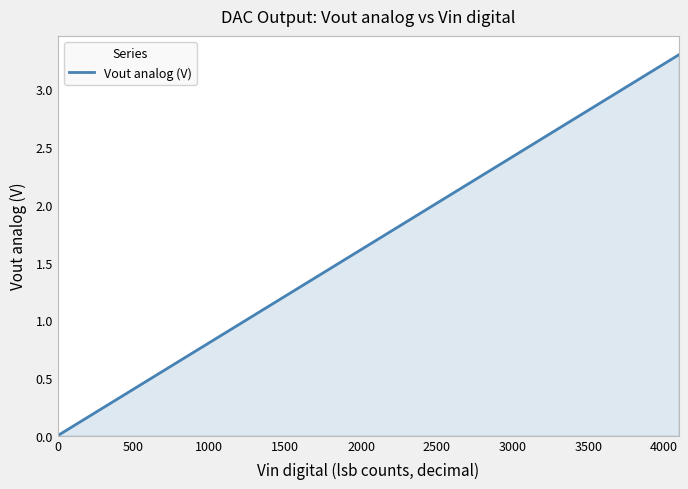

What is the maximum value shown in the chart?

3.3